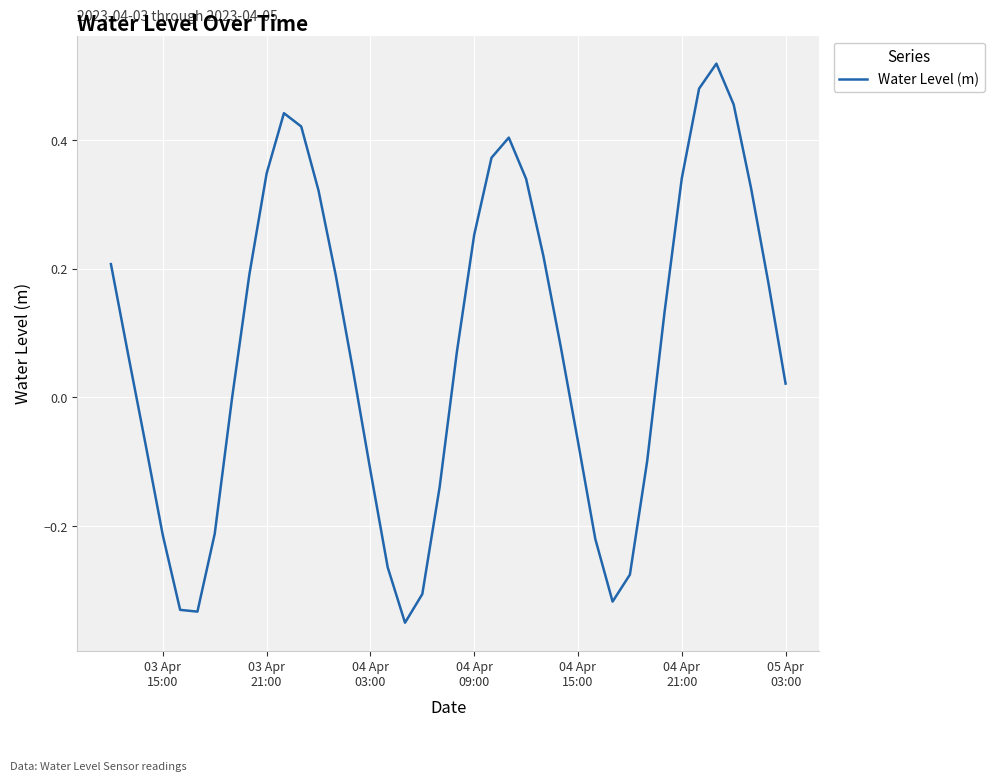

What is the difference between the maximum and minimum values?

0.9